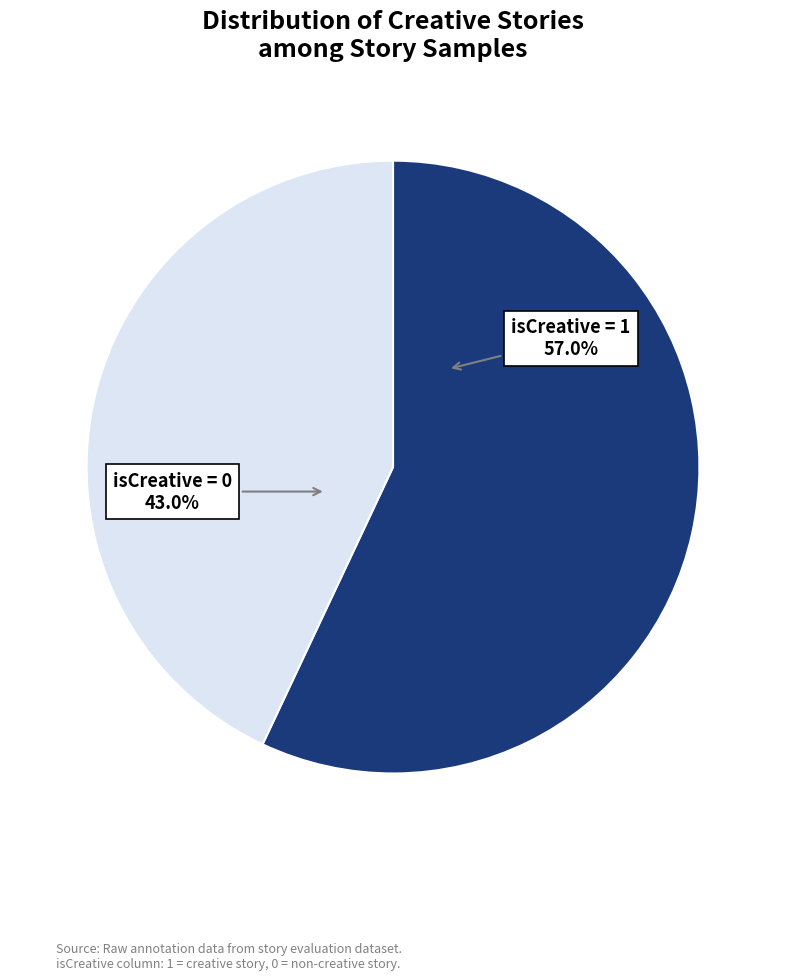

Is there any slice that represents more than half of the pie?

Yes